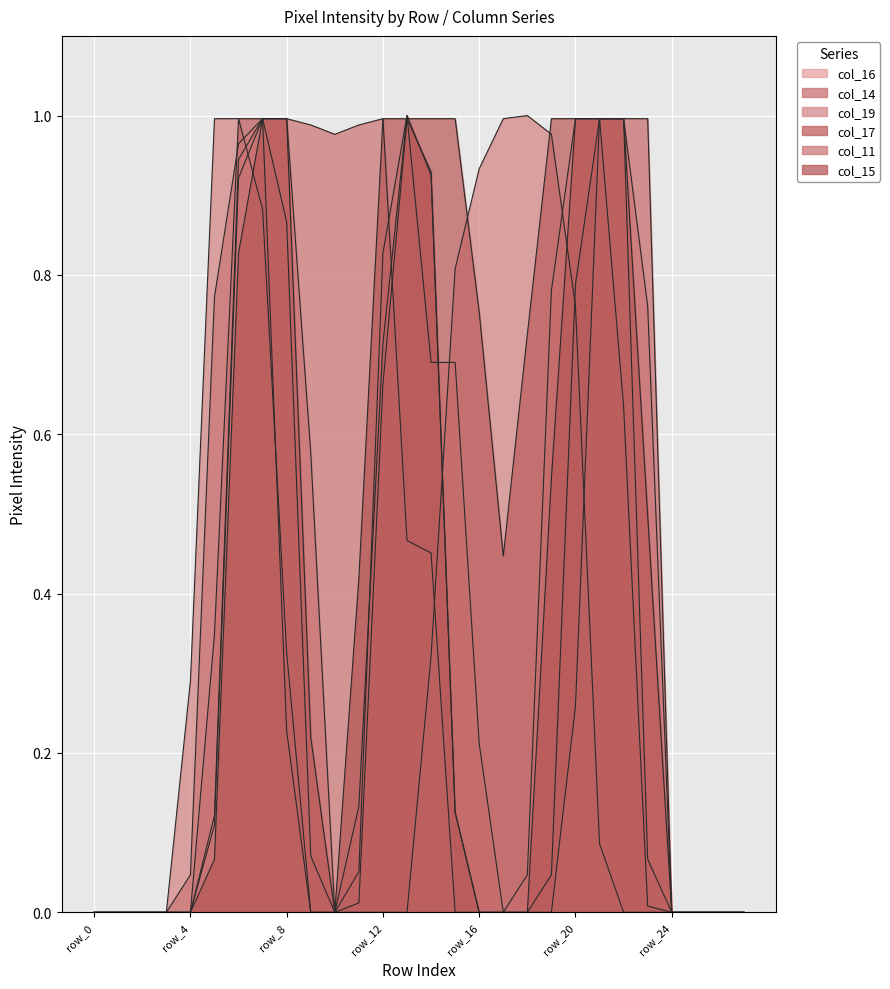

How many interior local valleys does the col_15 series have?

1